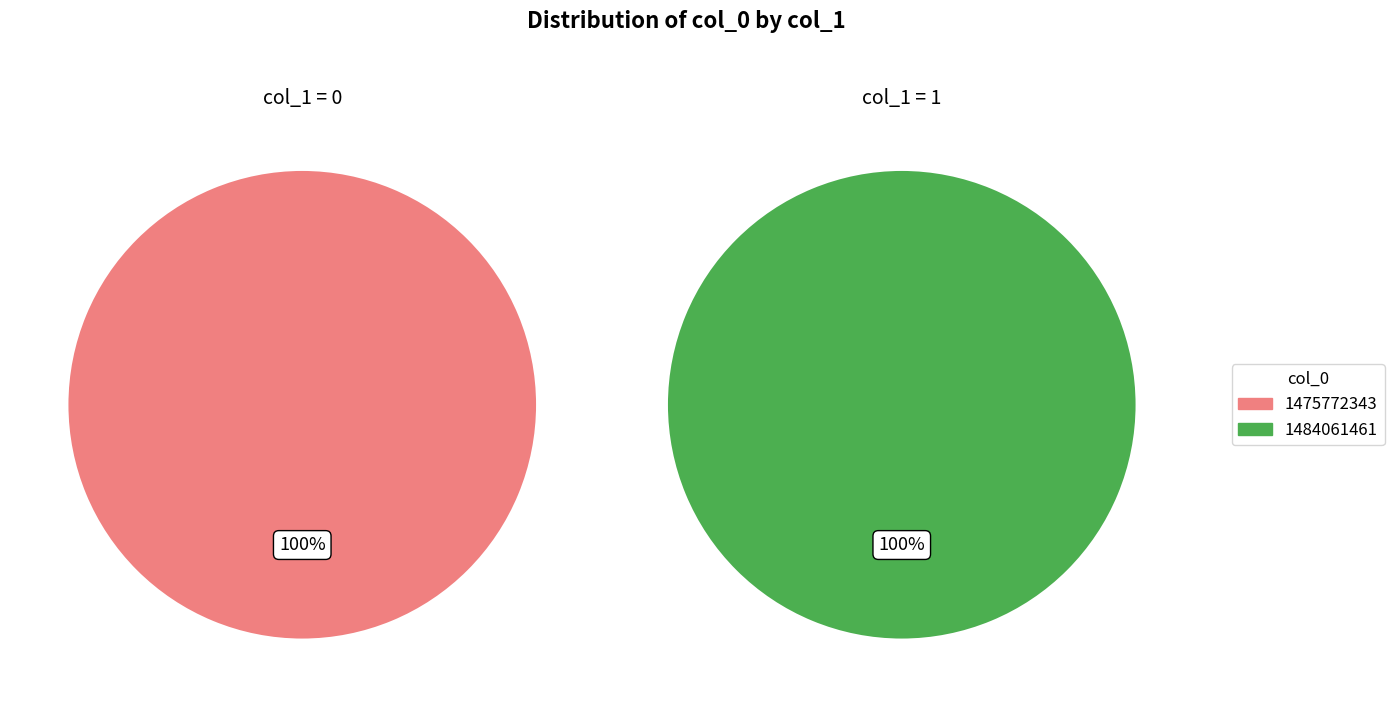

To the nearest percent, what is the difference between the largest and smallest slice percentages?

100%